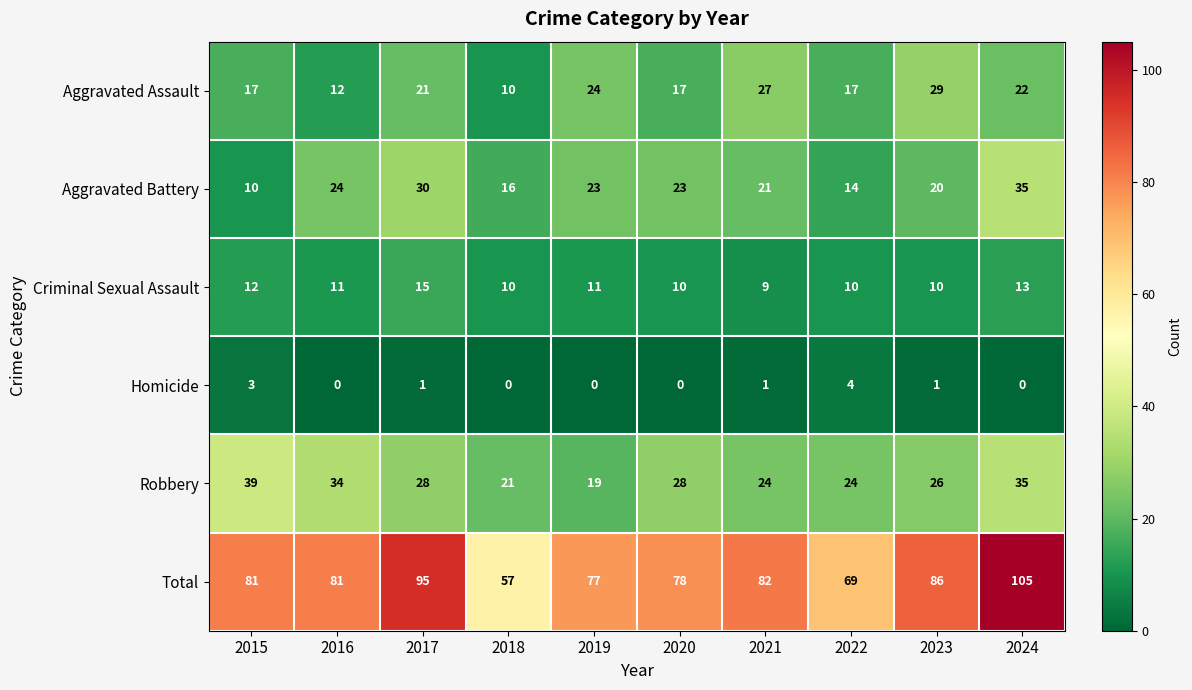

At which category does the chart reach its peak across all series?

2024